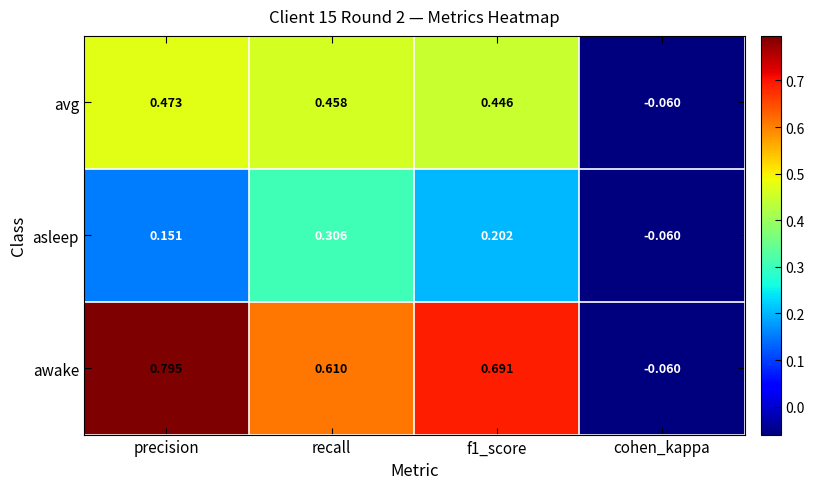

Which label corresponds to the smallest value in the chart?

cohen_kappa